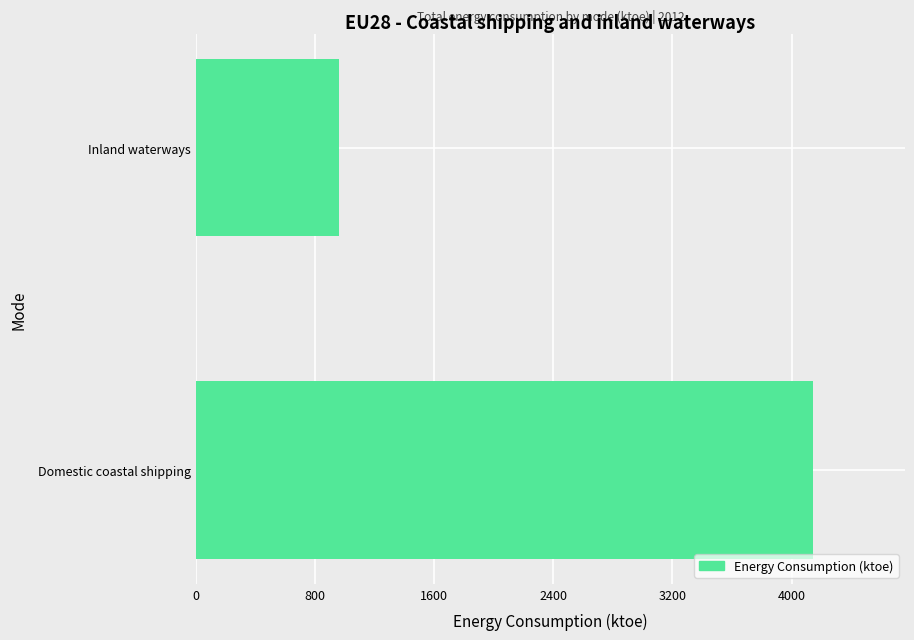

What is the change in value from Domestic coastal shipping to Inland waterways?

-3182.1